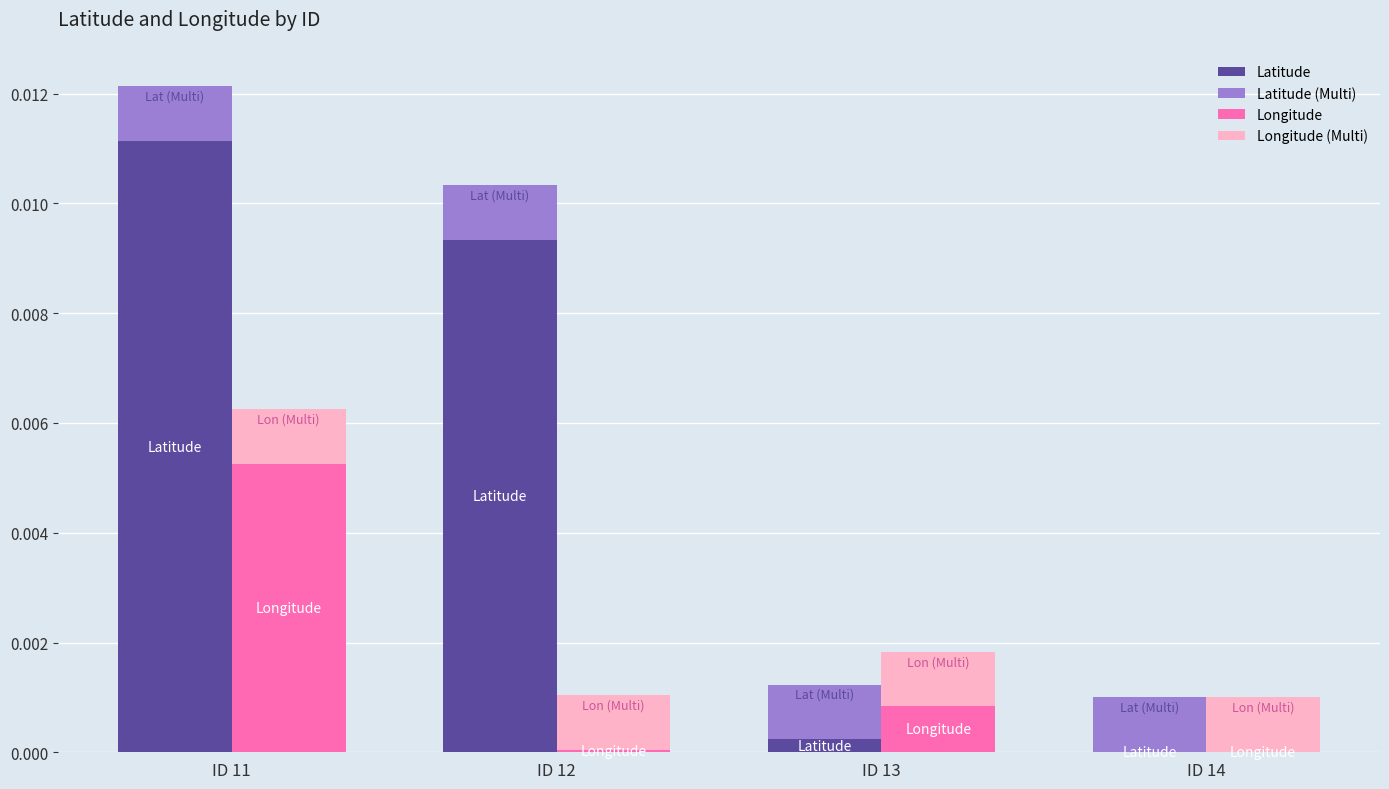

Between ID 11 and ID 14, which series saw the biggest shift?

Latitude